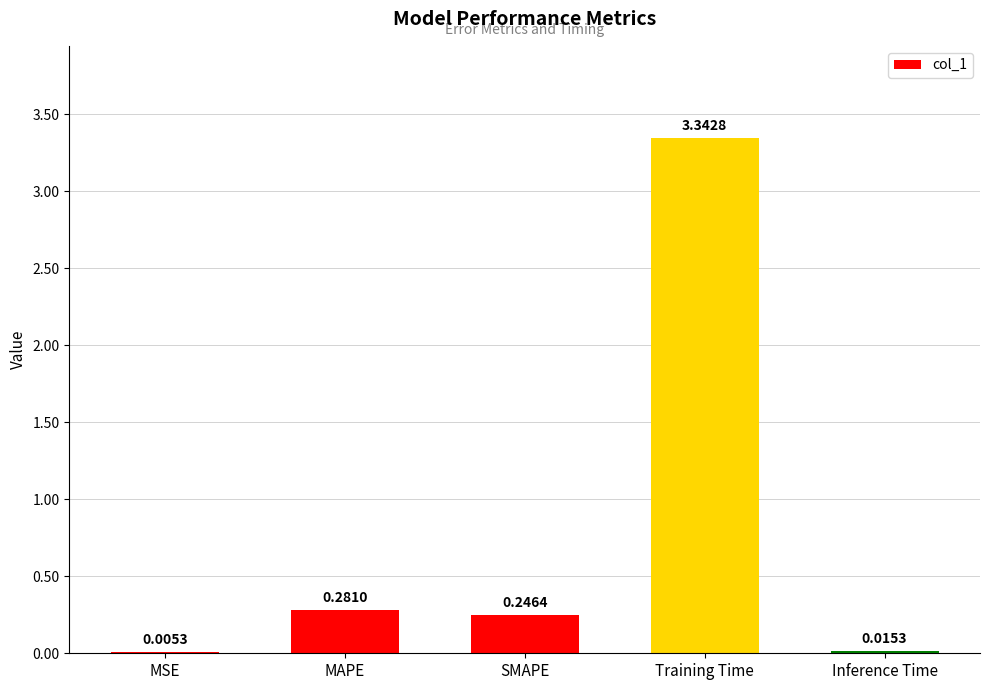

What is the change in value from MSE to MAPE?

+0.3